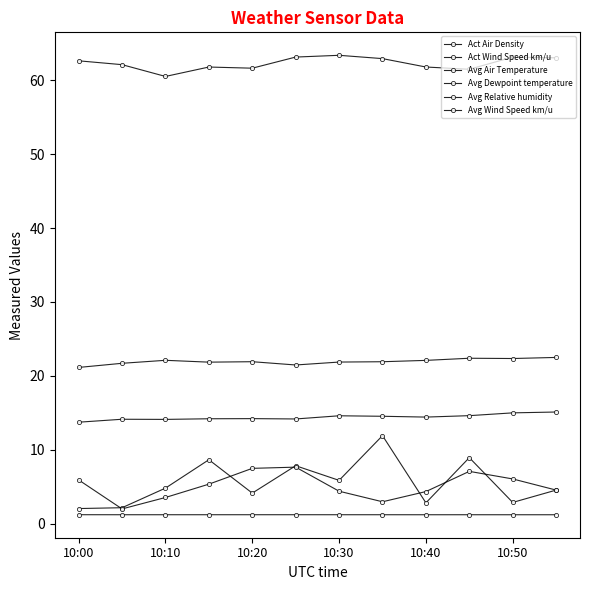

How many lines are shown in the chart?

6